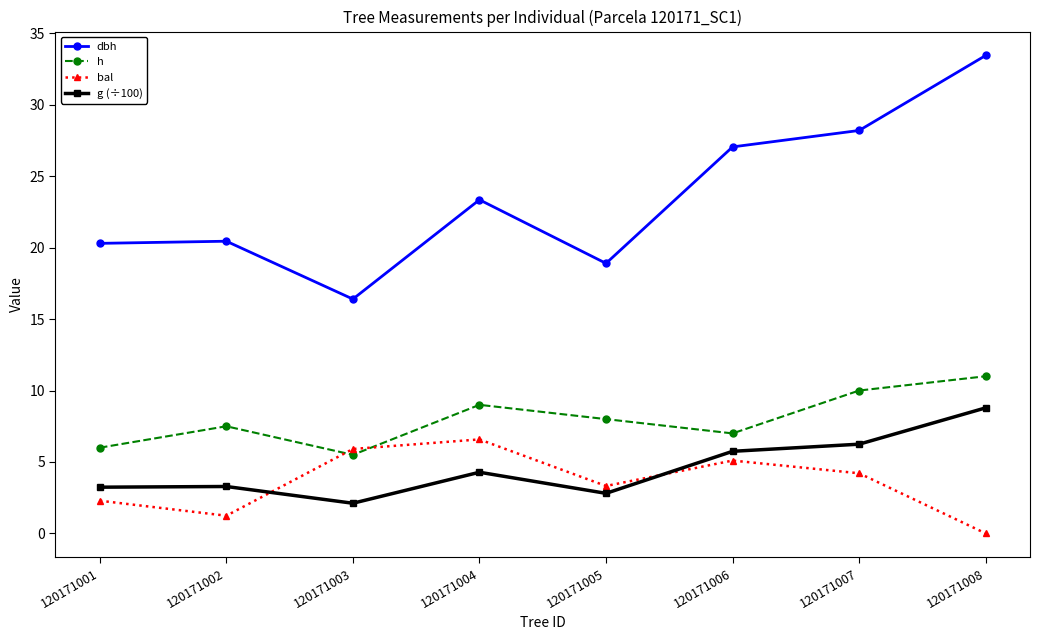

Read the dbh value at 120171006.

27.1